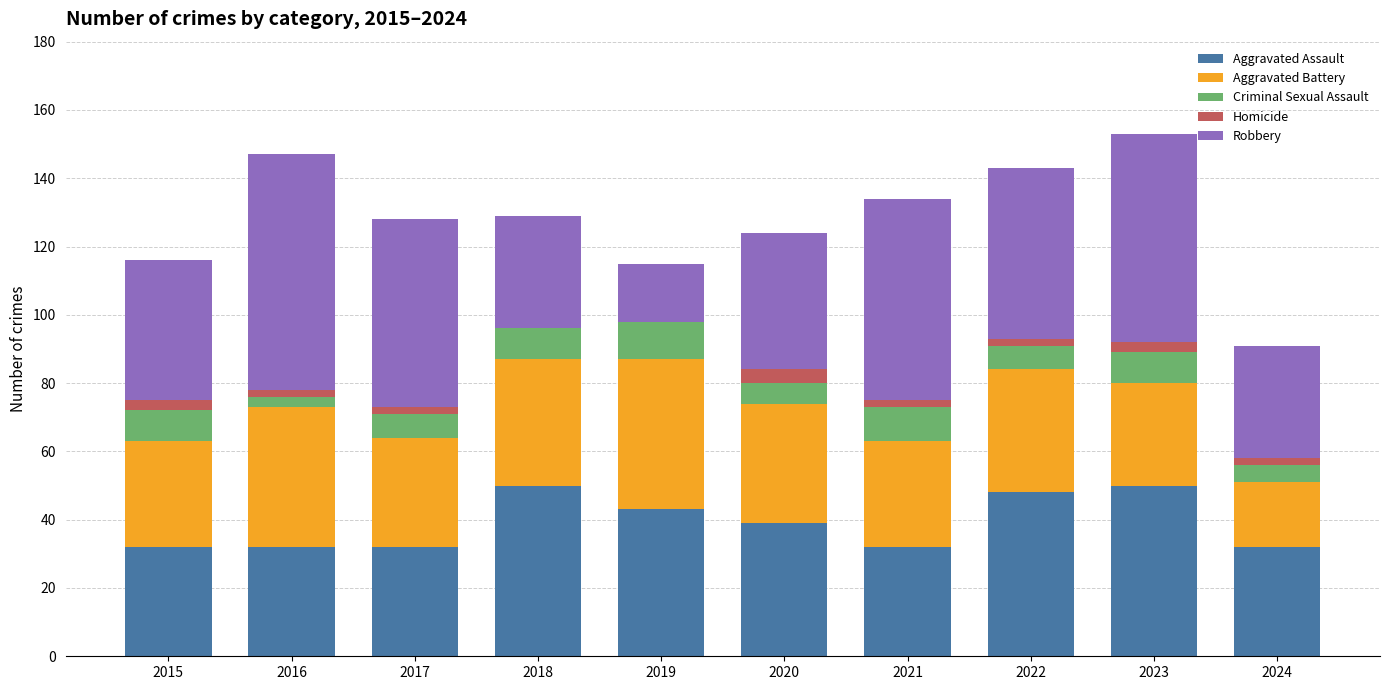

Are the bars horizontal?

No